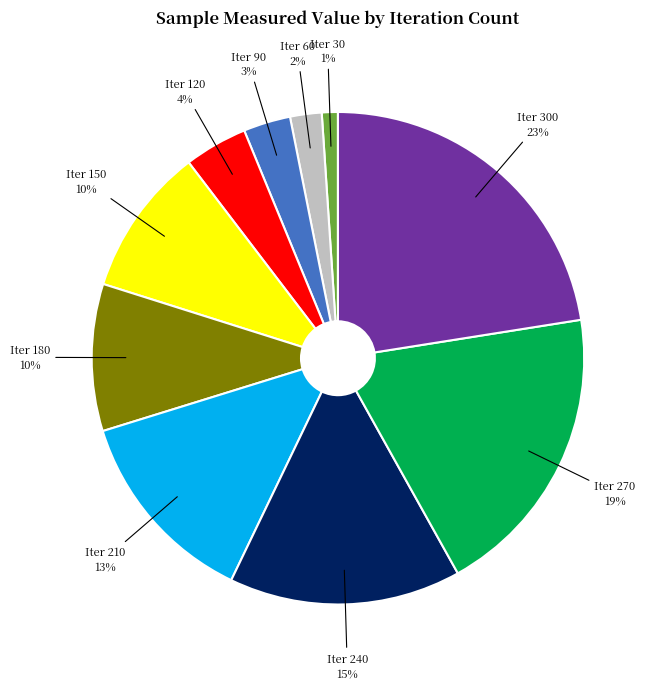

Between Iter 210 and Iter 240, which is larger?

Iter 240